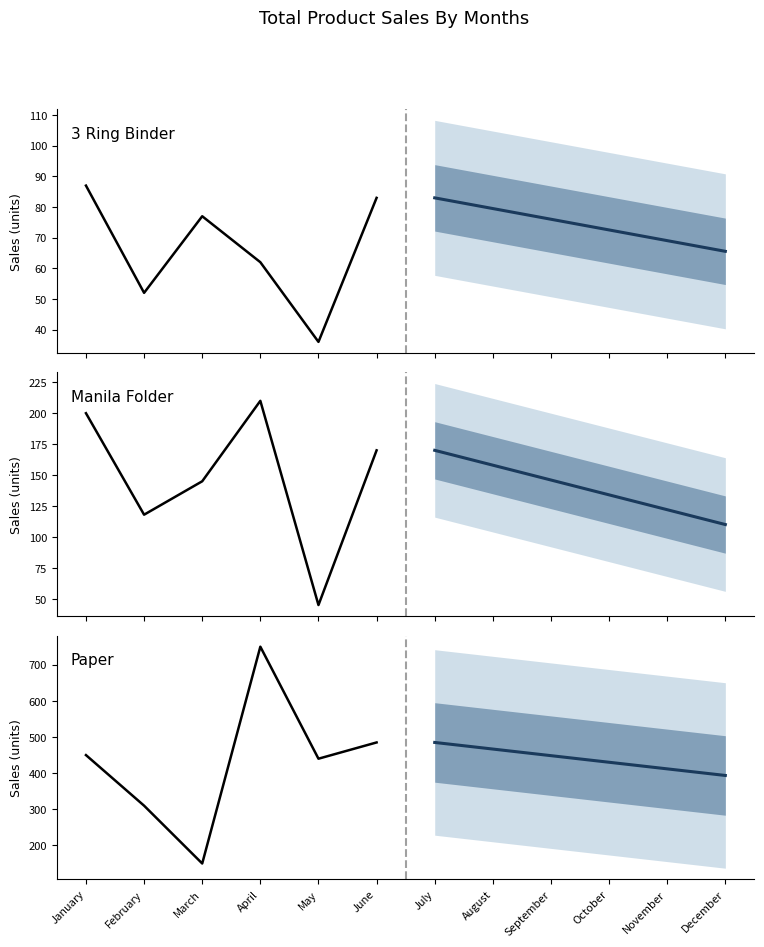

Reading left to right, extract all data points from this chart.

3 Ring Binder: 87	52	77	62	36	83
Manila Folder: 200	118	145	210	45	170
Paper: 450	310	150	750	440	485